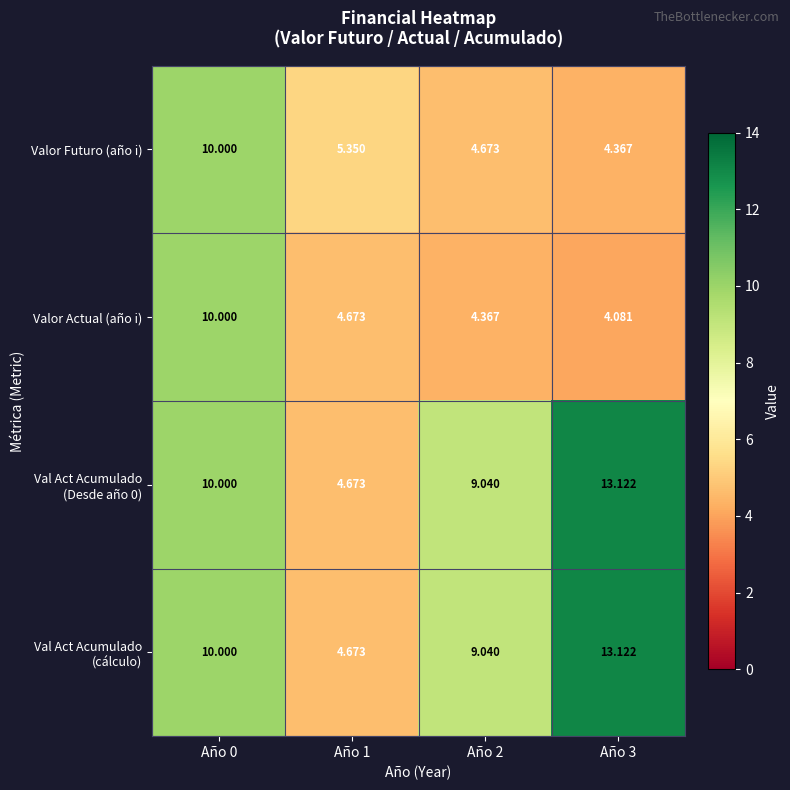

Between Año 0 and Año 3, which series saw the biggest shift?

Valor Actual (año i)